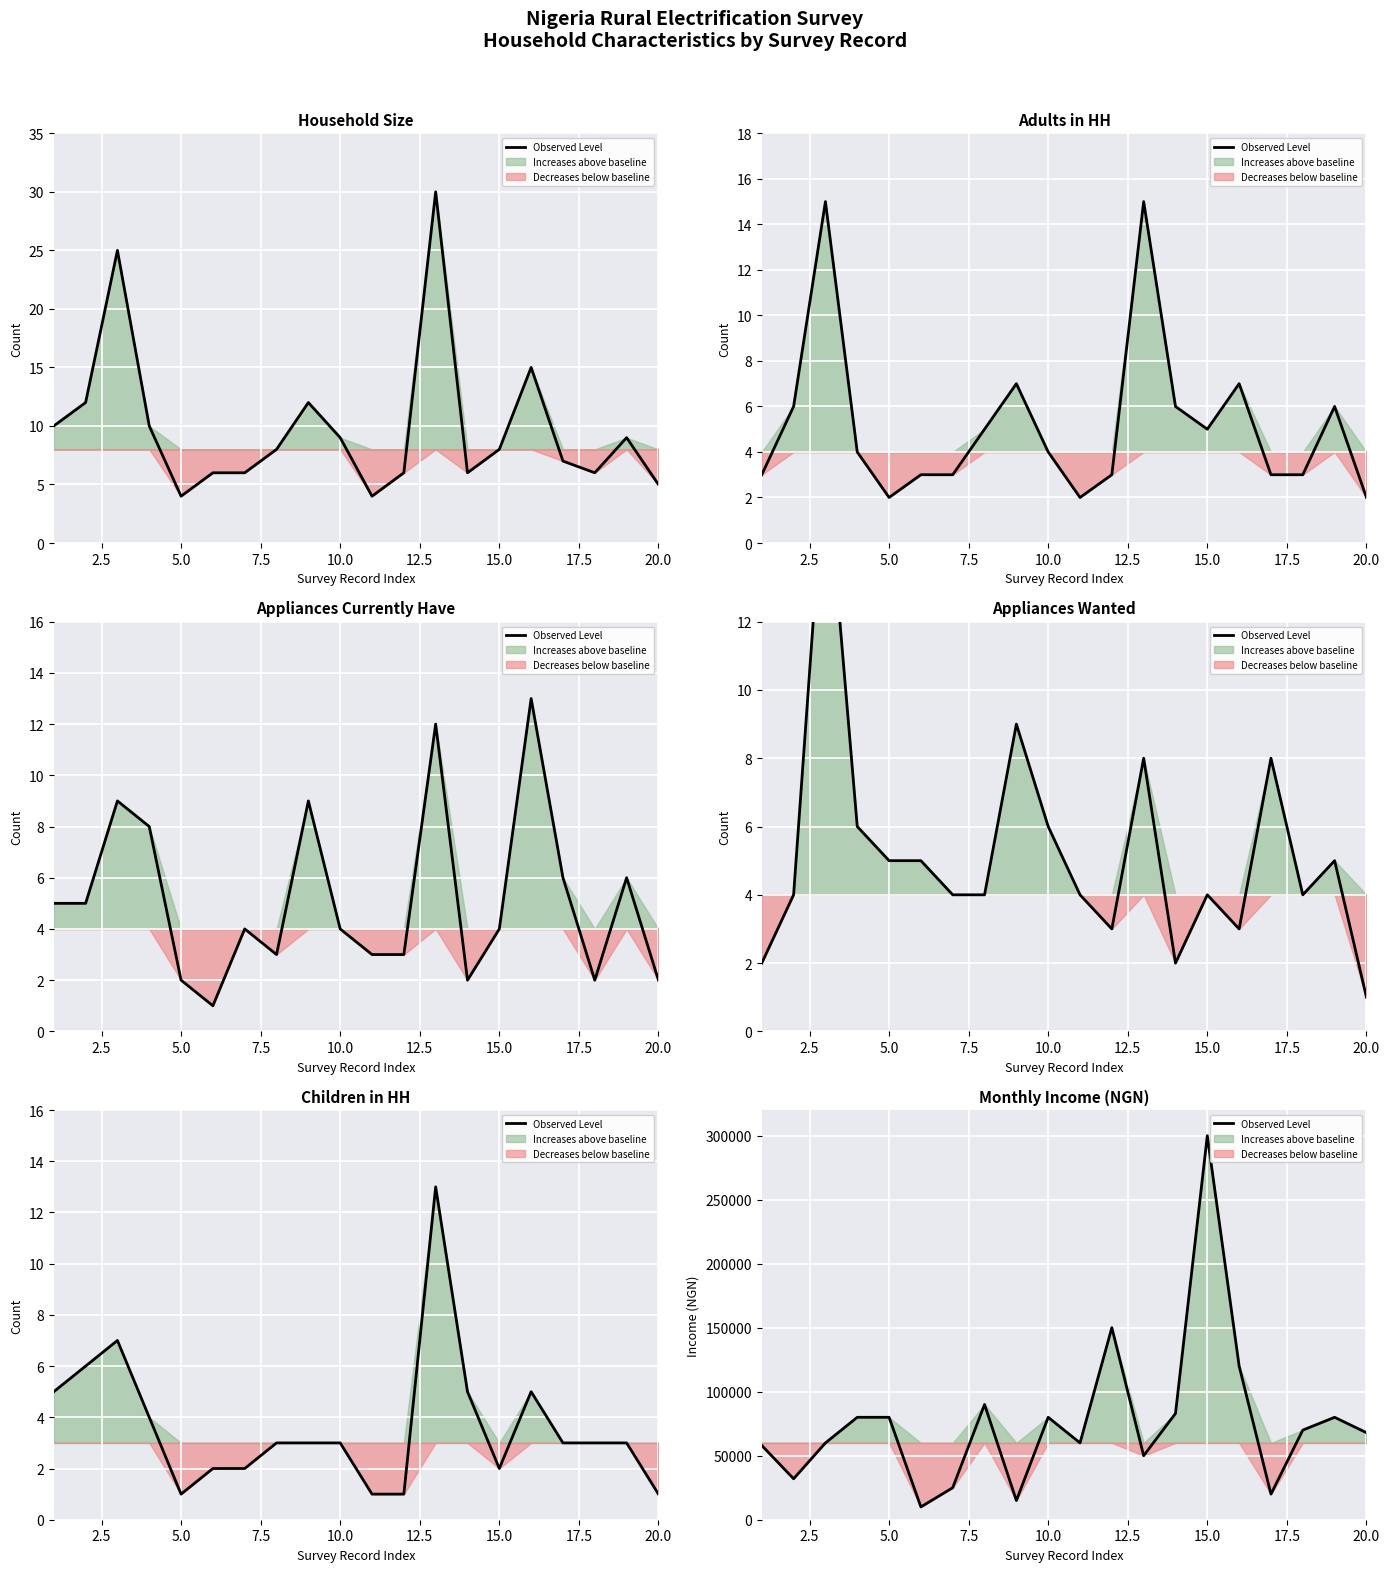

How many series are shown in this chart?

1